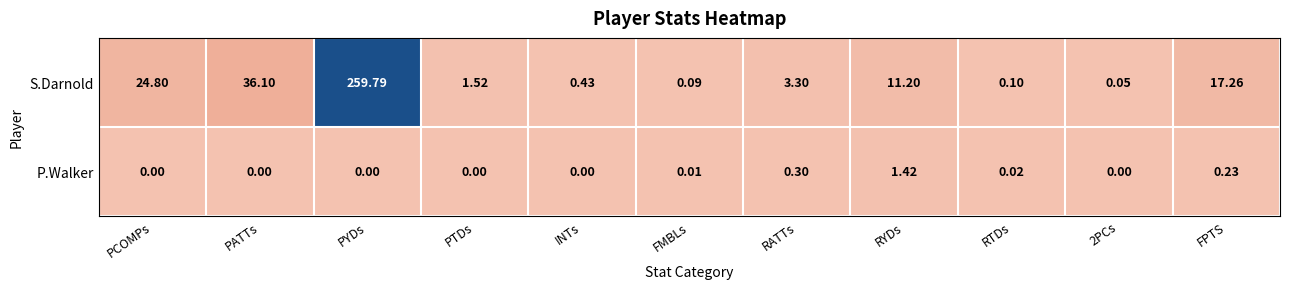

Which category has the highest value in the S.Darnold series?

PYDs